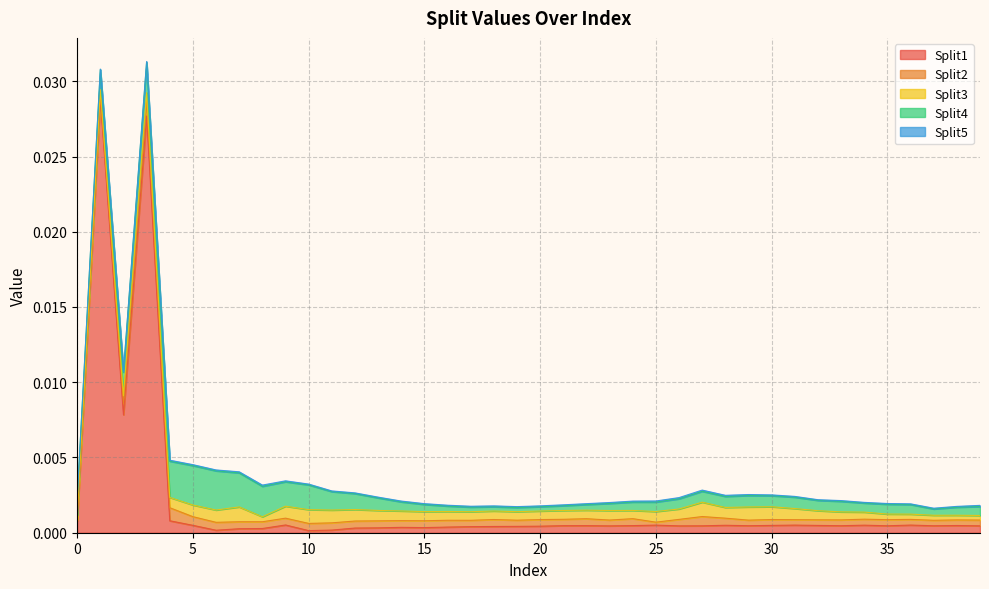

Rank the series by their maximum value, from lowest to highest.

Split5, Split2, Split3, Split4, Split1